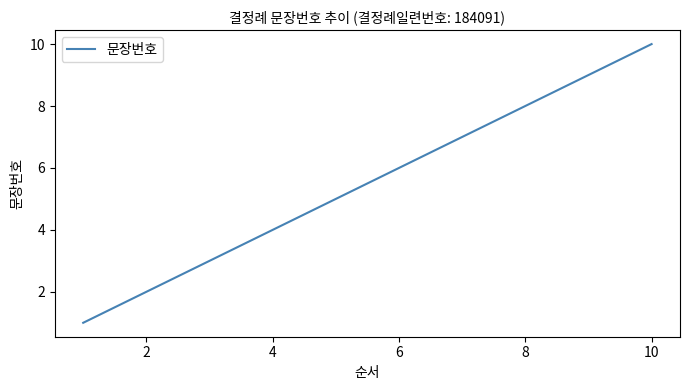

What is the maximum value shown in the chart?

10